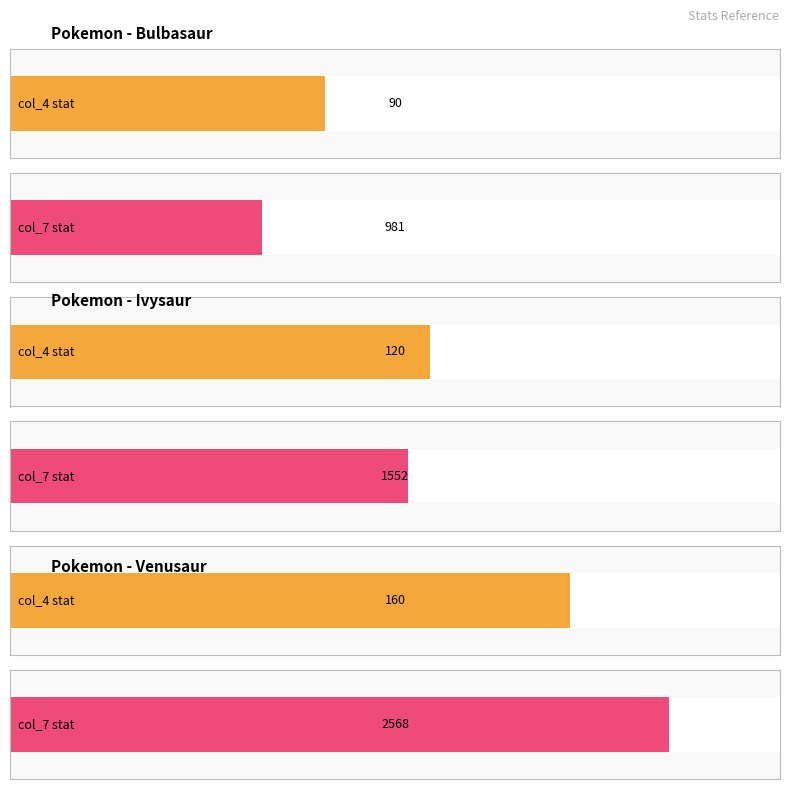

At which label does col_4 reach its peak?

Venusaur